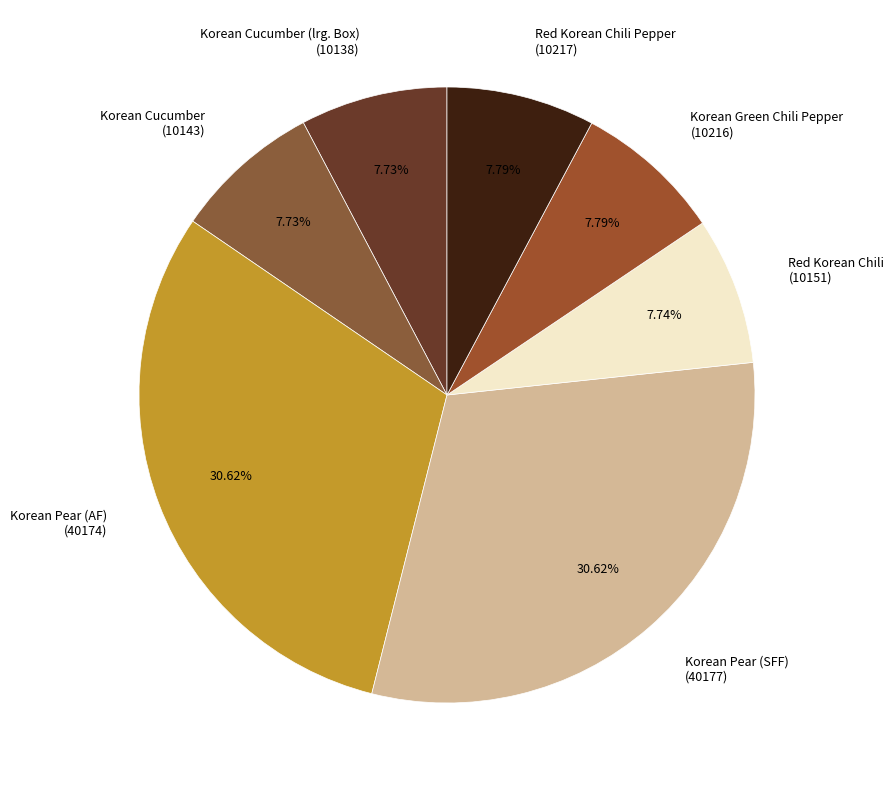

How many segments does this pie chart have?

7